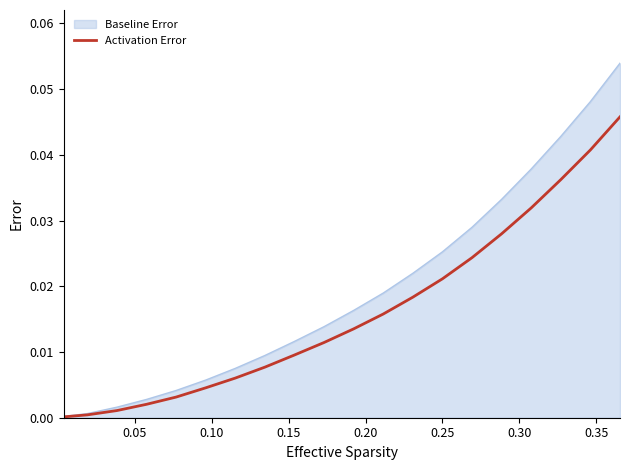

Which series has the largest range (max minus min)?

Baseline Error